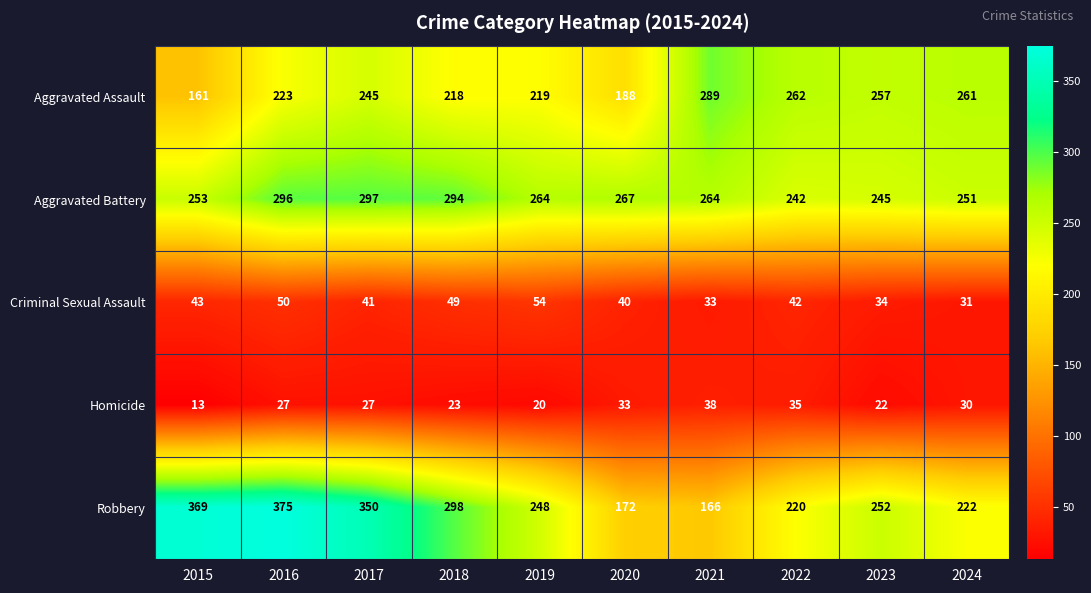

Read the Criminal Sexual Assault value at 2024, to the nearest 10.

30